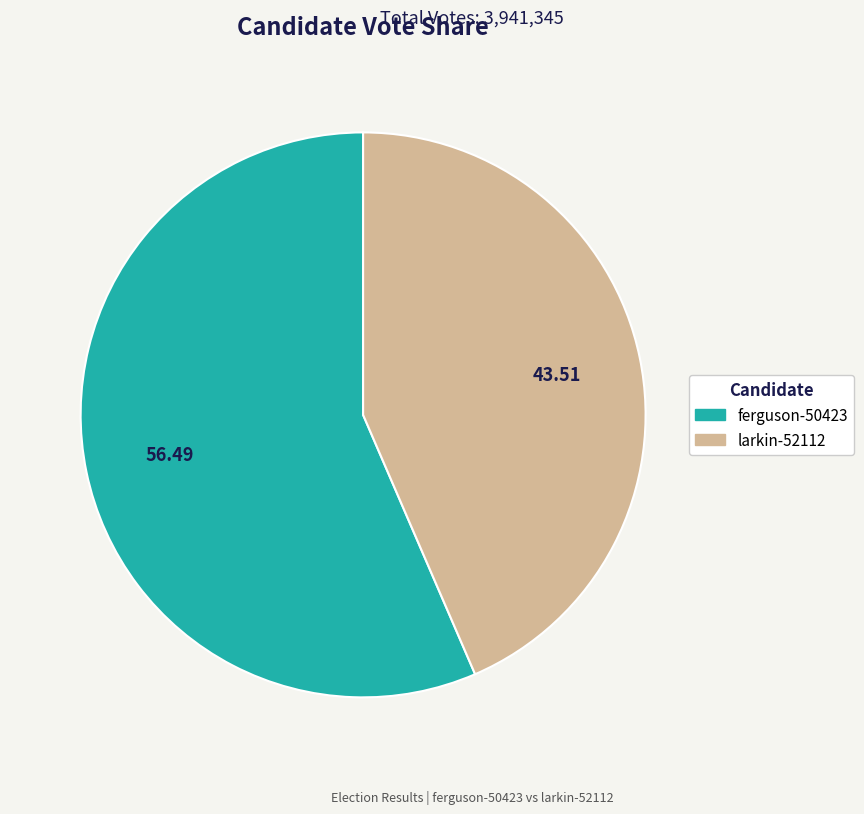

What is the largest slice in the pie chart?

ferguson-50423